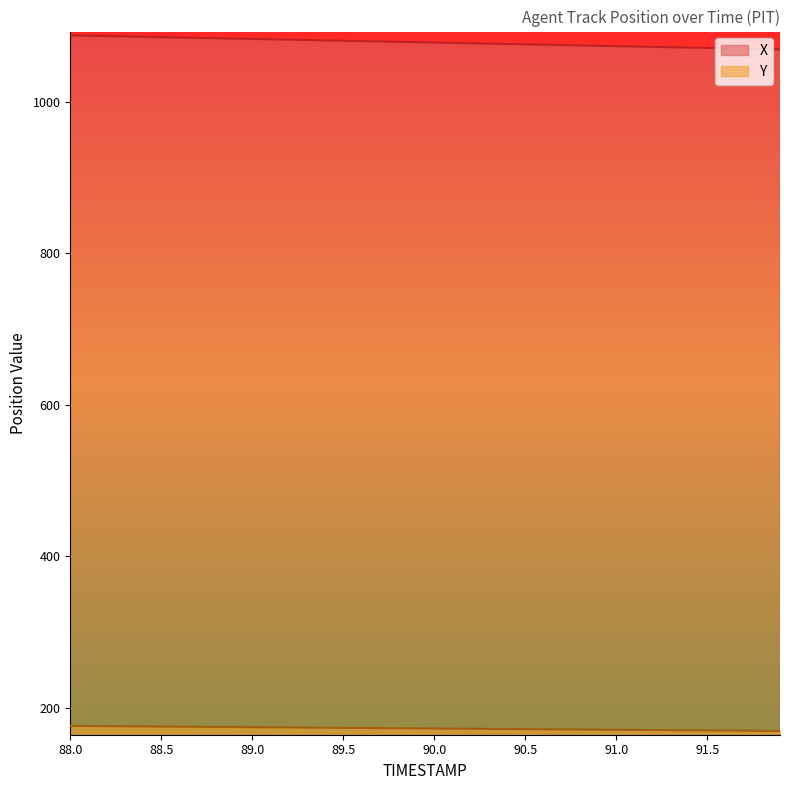

What is the maximum value for Y?

176.4